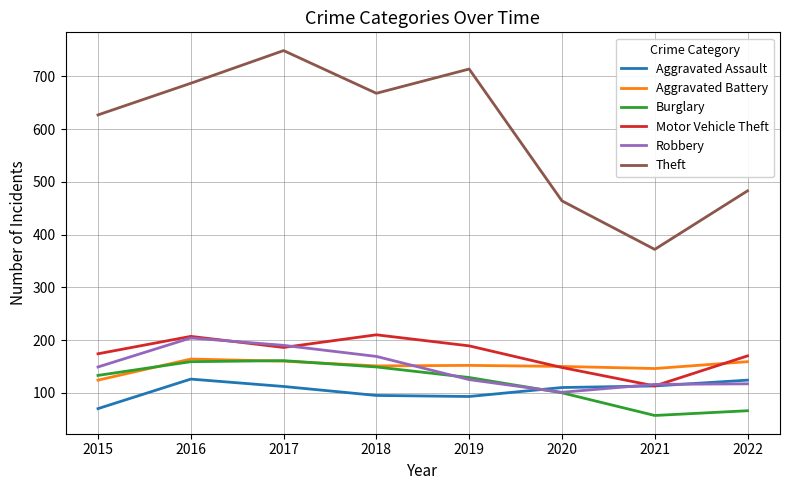

Count the number of categories in the chart.

8